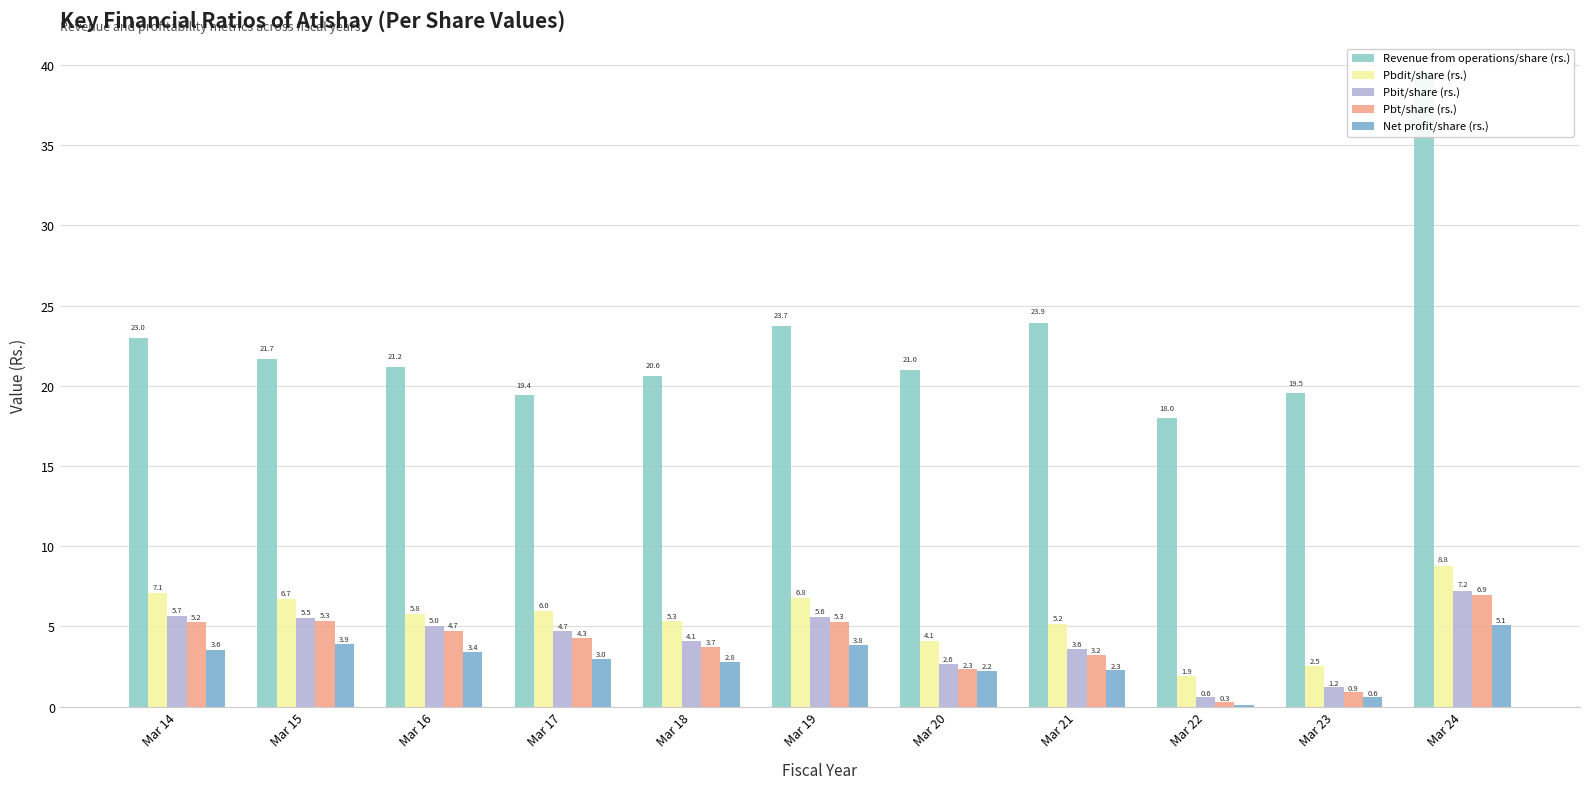

Reading right to left, transcribe all the data shown in this chart.

Revenue from operations/share (rs.): Mar 24=39.4	Mar 23=19.5	Mar 22=18.0	Mar 21=23.9	Mar 20=21.0	Mar 19=23.7	Mar 18=20.6	Mar 17=19.4	Mar 16=21.2	Mar 15=21.7	Mar 14=23.0
Pbdit/share (rs.): Mar 24=8.8	Mar 23=2.5	Mar 22=1.9	Mar 21=5.2	Mar 20=4.1	Mar 19=6.8	Mar 18=5.3	Mar 17=6.0	Mar 16=5.8	Mar 15=6.7	Mar 14=7.1
Pbit/share (rs.): Mar 24=7.2	Mar 23=1.2	Mar 22=0.6	Mar 21=3.6	Mar 20=2.6	Mar 19=5.6	Mar 18=4.1	Mar 17=4.7	Mar 16=5.0	Mar 15=5.5	Mar 14=5.7
Pbt/share (rs.): Mar 24=6.9	Mar 23=0.9	Mar 22=0.3	Mar 21=3.2	Mar 20=2.3	Mar 19=5.3	Mar 18=3.7	Mar 17=4.3	Mar 16=4.7	Mar 15=5.3	Mar 14=5.2
Net profit/share (rs.): Mar 24=5.1	Mar 23=0.6	Mar 22=0.1	Mar 21=2.3	Mar 20=2.2	Mar 19=3.8	Mar 18=2.8	Mar 17=3.0	Mar 16=3.4	Mar 15=3.9	Mar 14=3.6